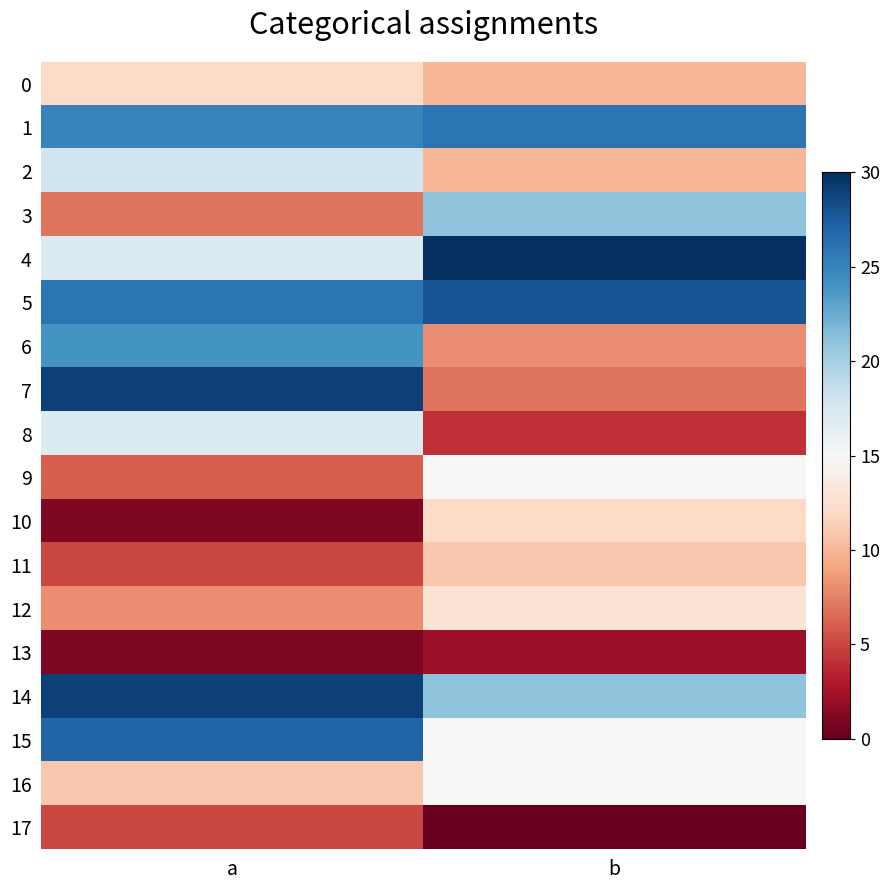

What is the spread (max minus min) of values at b?

30